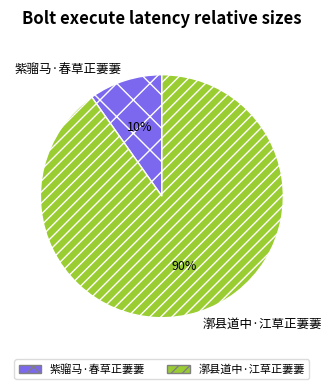

Is there a majority slice in this chart?

Yes